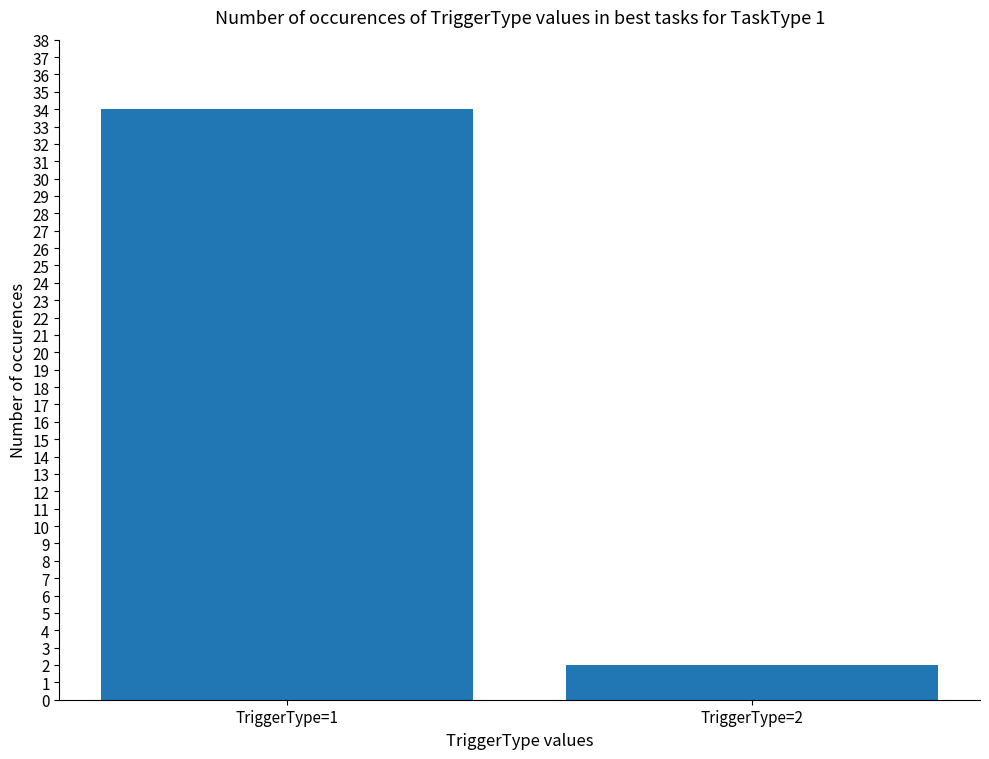

What is the smallest value displayed?

2